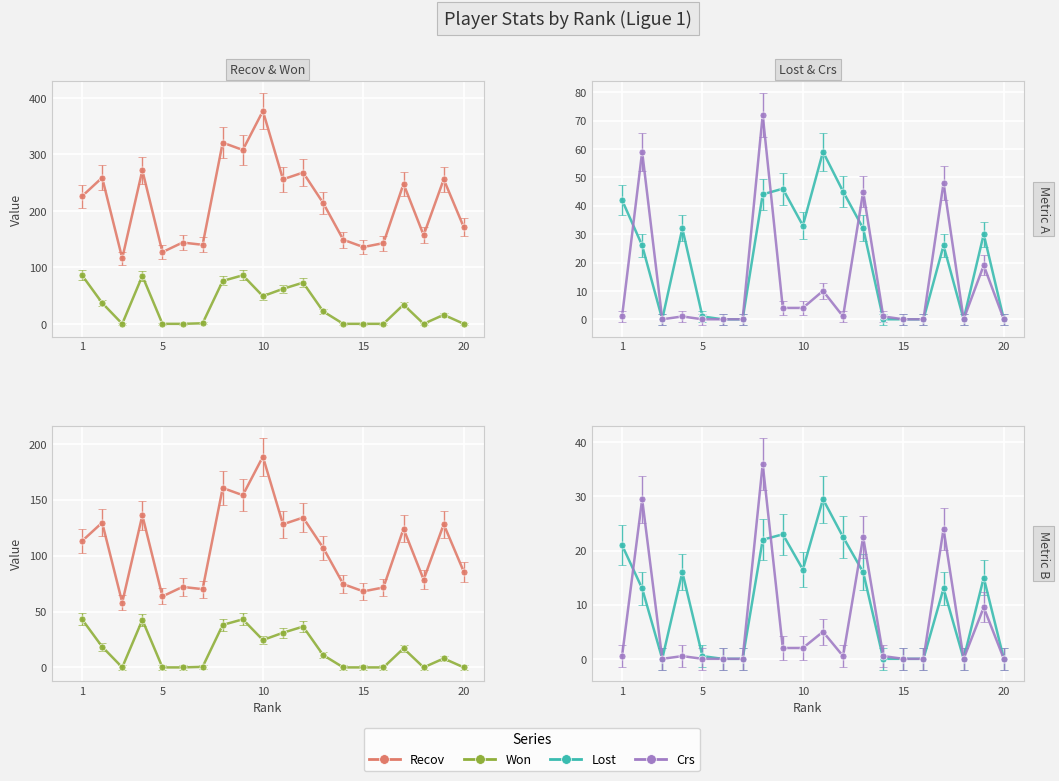

List the series in order of their peak value, highest first.

Recov, Won, Crs, Lost